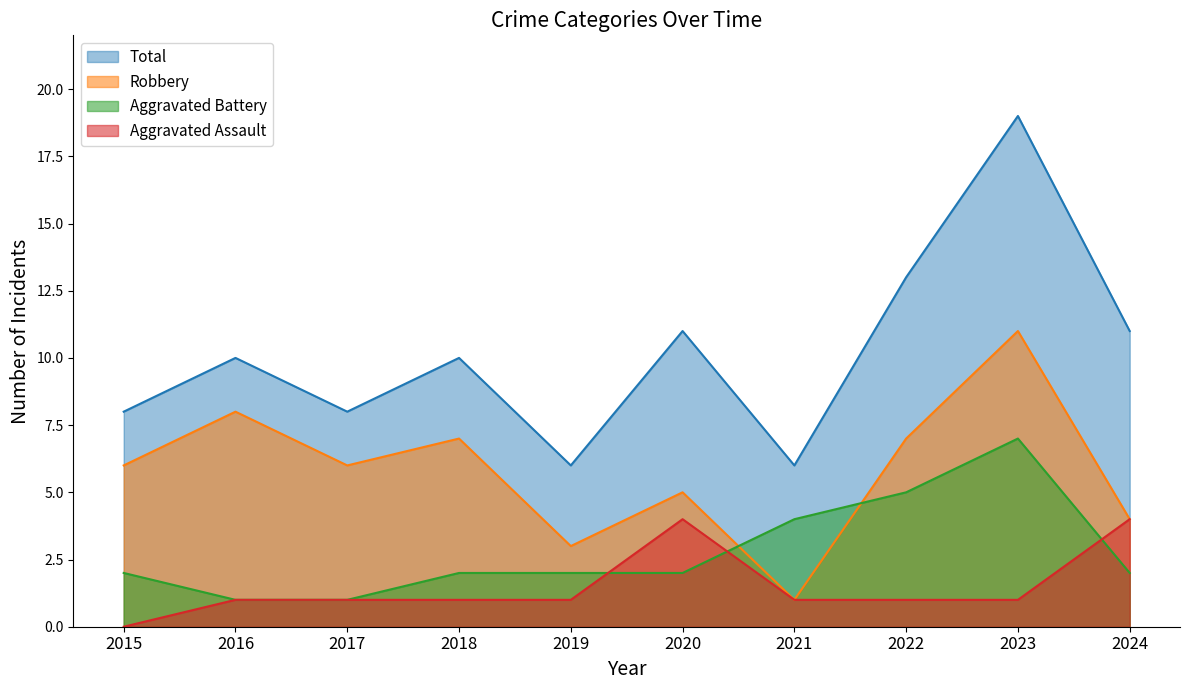

Reading left to right, what are all the values shown in this chart?

Aggravated Assault: 2015=0	2016=1	2017=1	2018=1	2019=1	2020=4	2021=1	2022=1	2023=1	2024=4
Aggravated Battery: 2015=2	2016=1	2017=1	2018=2	2019=2	2020=2	2021=4	2022=5	2023=7	2024=2
Robbery: 2015=6	2016=8	2017=6	2018=7	2019=3	2020=5	2021=1	2022=7	2023=11	2024=4
Total: 2015=8	2016=10	2017=8	2018=10	2019=6	2020=11	2021=6	2022=13	2023=19	2024=11